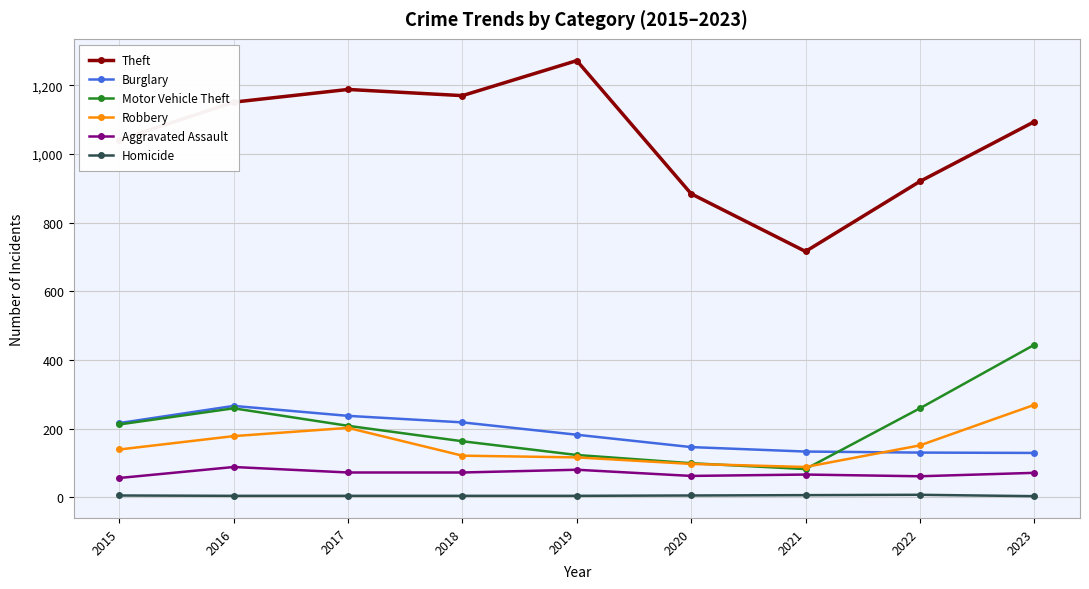

What is the lowest value of the Robbery series?

88